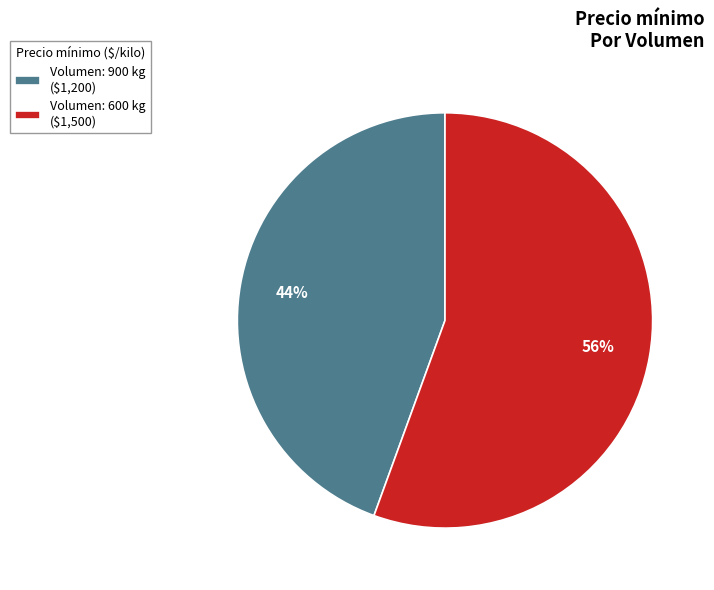

To the nearest percent, what is the average slice percentage?

50%